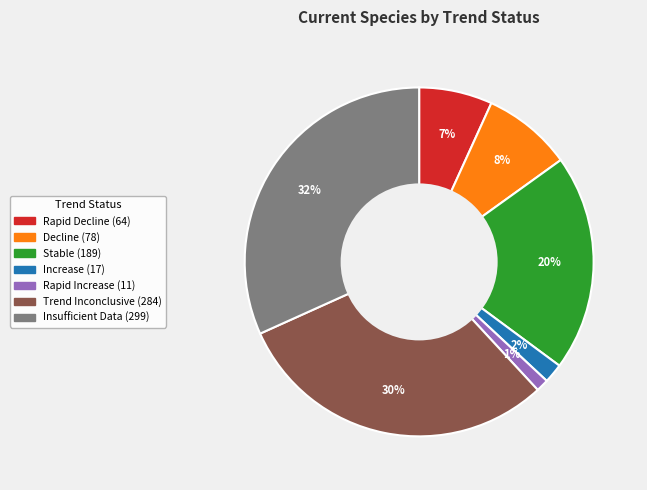

What percentage is the Insufficient Data slice, to the nearest percent?

32%